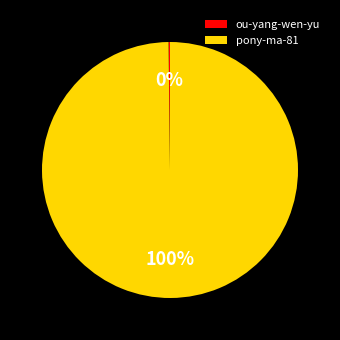

To the nearest percent, what is the average slice percentage?

50%